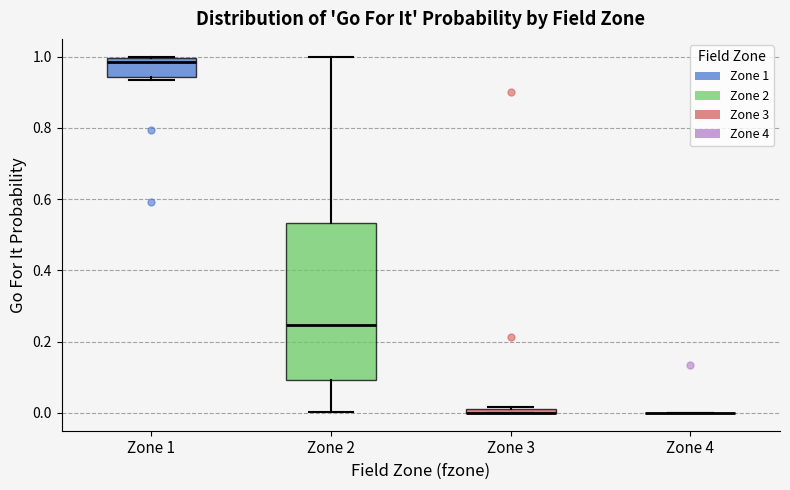

Comparing the boxes themselves (not the whiskers), which one is the tallest?

Zone 2